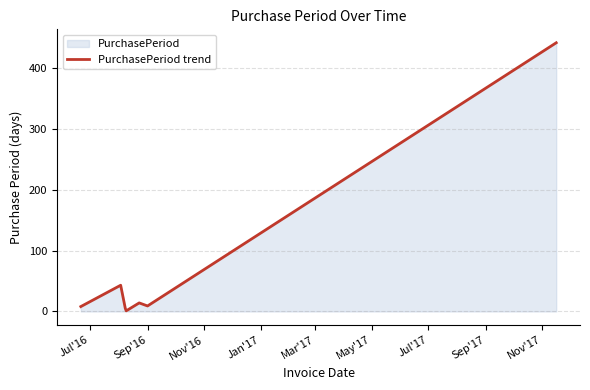

What is the maximum value shown in the chart?

441